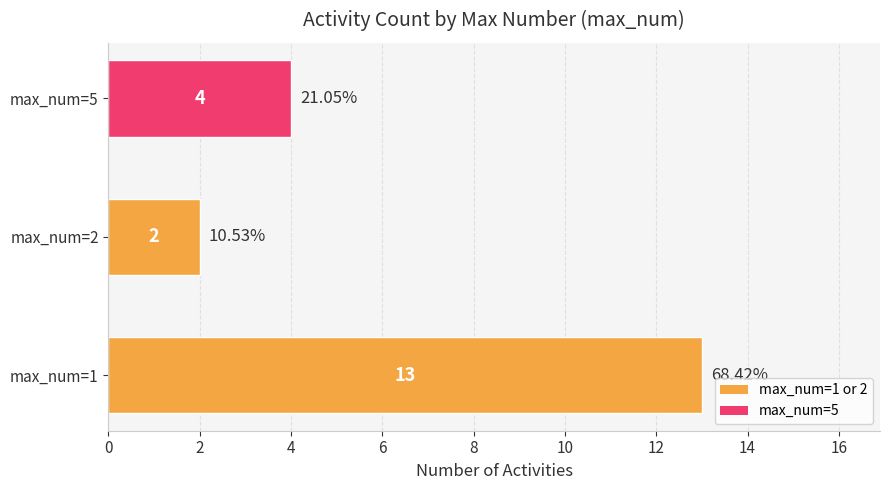

What is the minimum value shown in the chart?

2